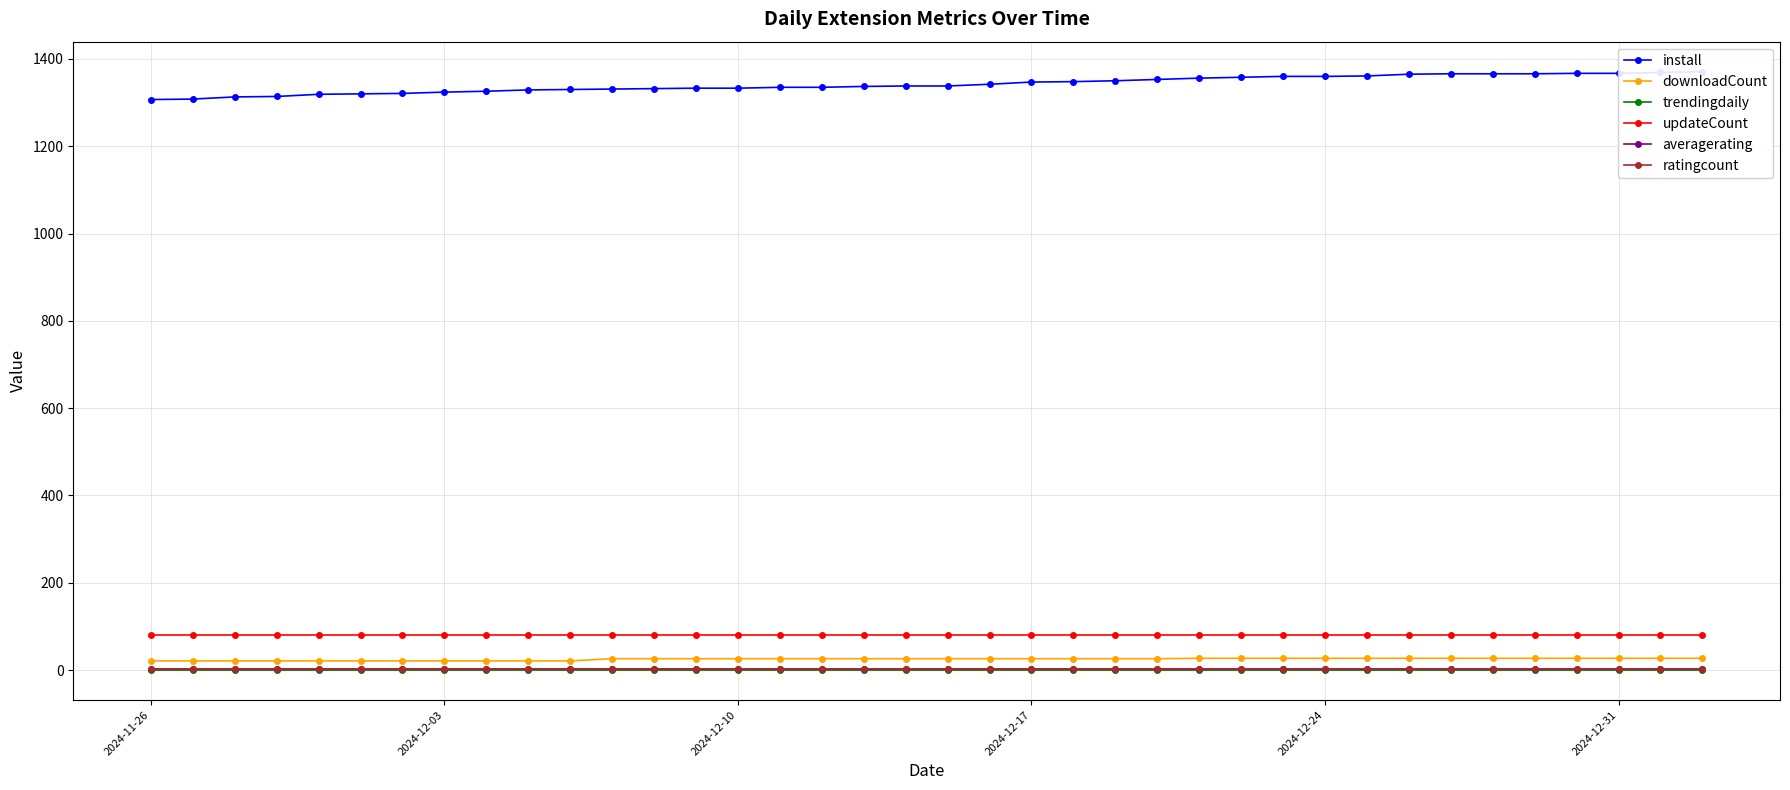

How many categories are shown in the chart?

38